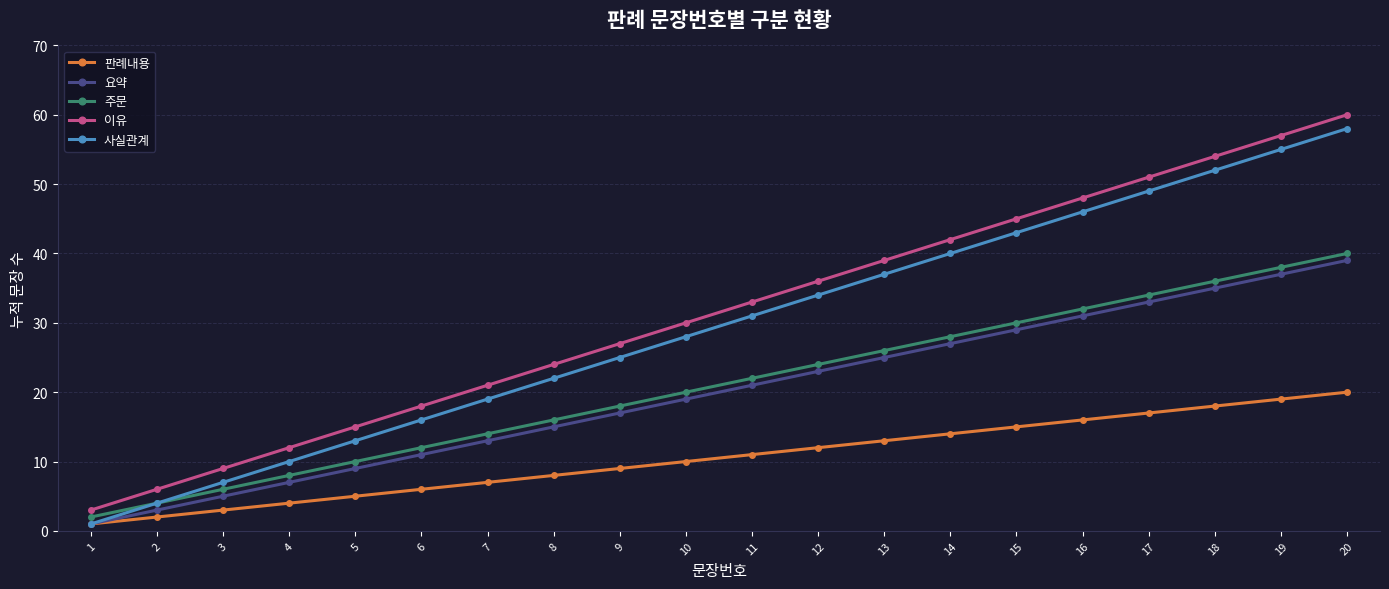

True or false: 이유 and 판례내용 cross at least once.

False